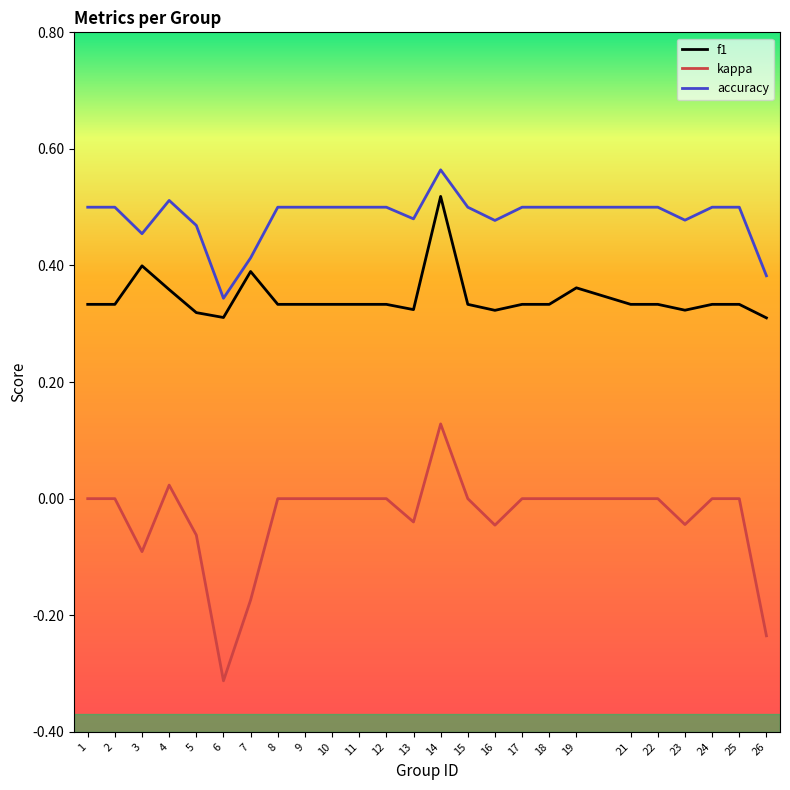

At which category does the chart reach its peak across all series?

14